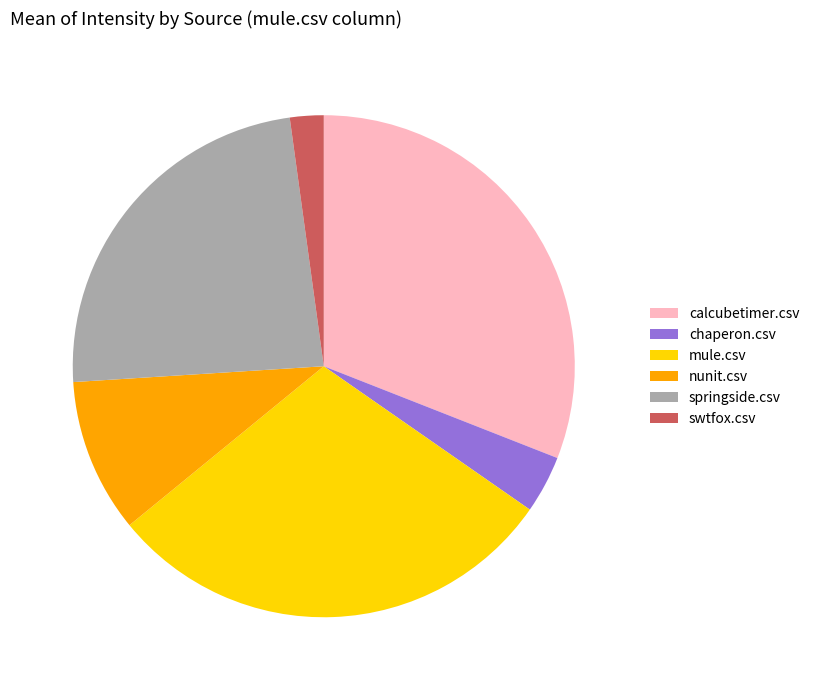

Rank the categories by value from lowest to highest.

swtfox.csv, chaperon.csv, nunit.csv, springside.csv, mule.csv, calcubetimer.csv